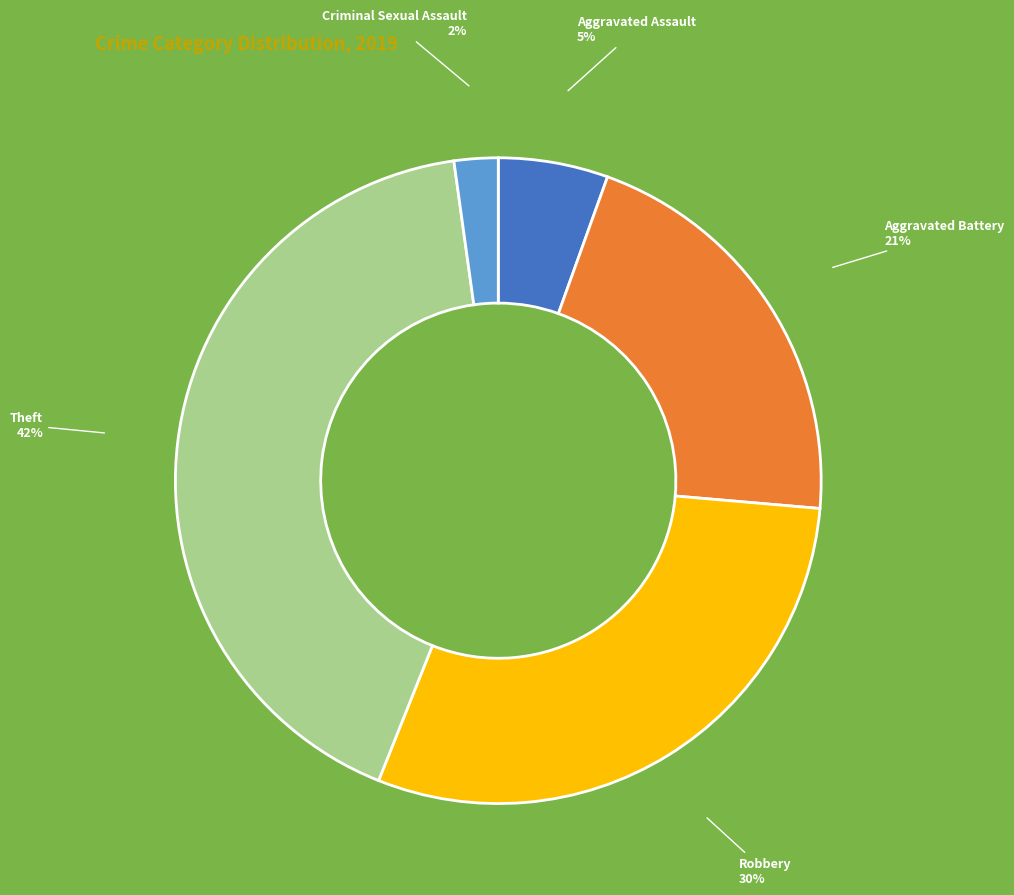

Does any single category account for the majority?

No